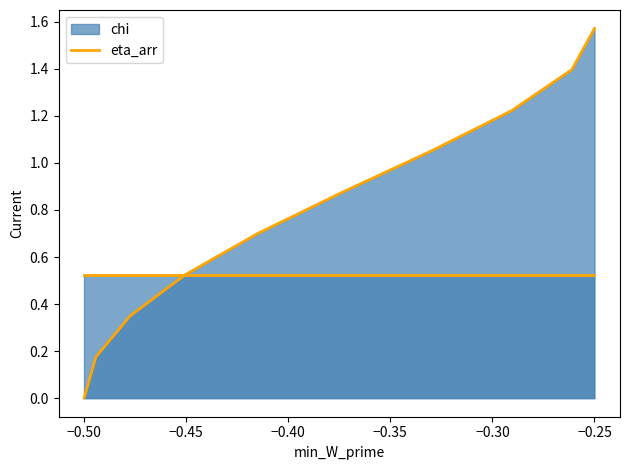

How many lines are shown in the chart?

1